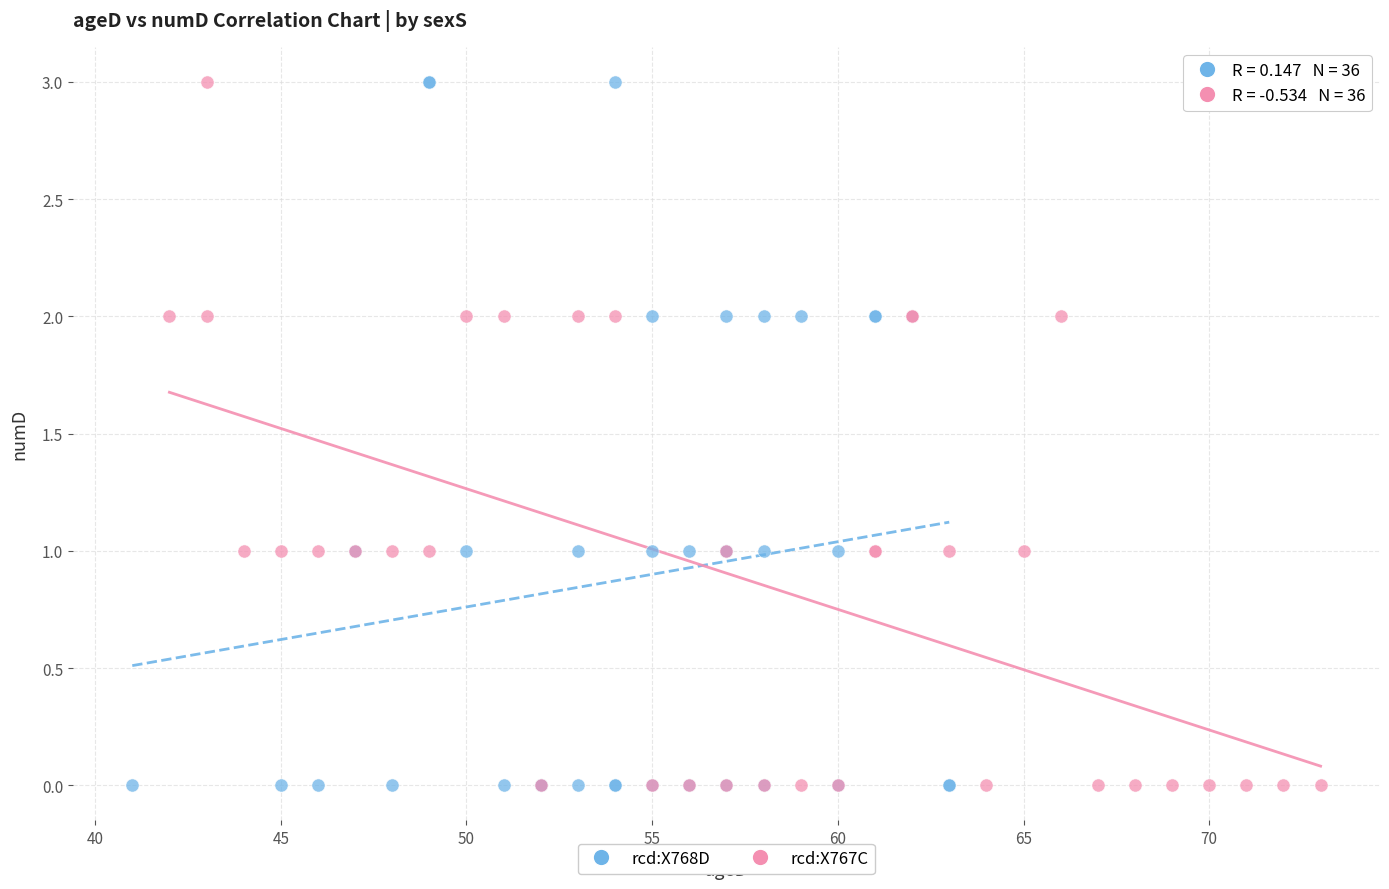

What are all the series names shown in the legend?

rcd:X768D, rcd:X767C